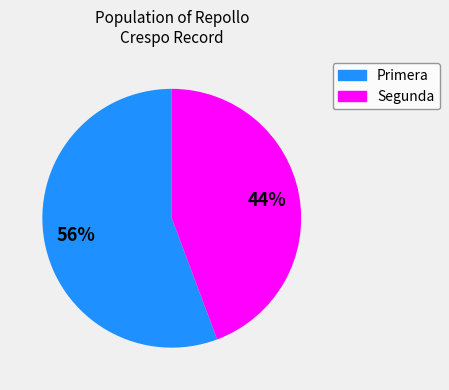

True or false: Primera accounts for 44% of the total.

False